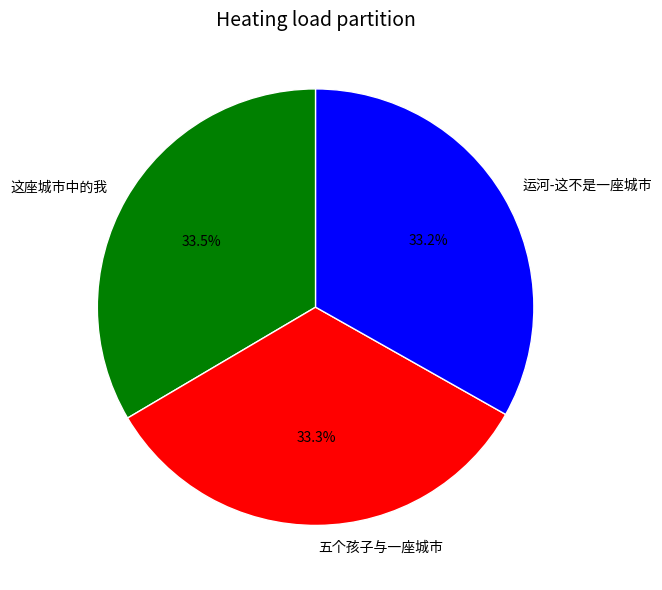

Is there a majority slice in this chart?

No